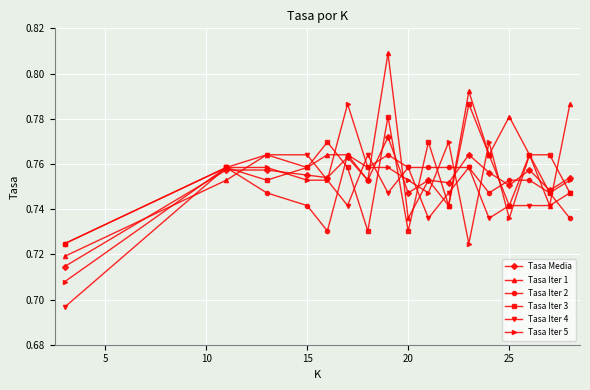

Which series has the largest total across all categories?

Tasa Iter 1